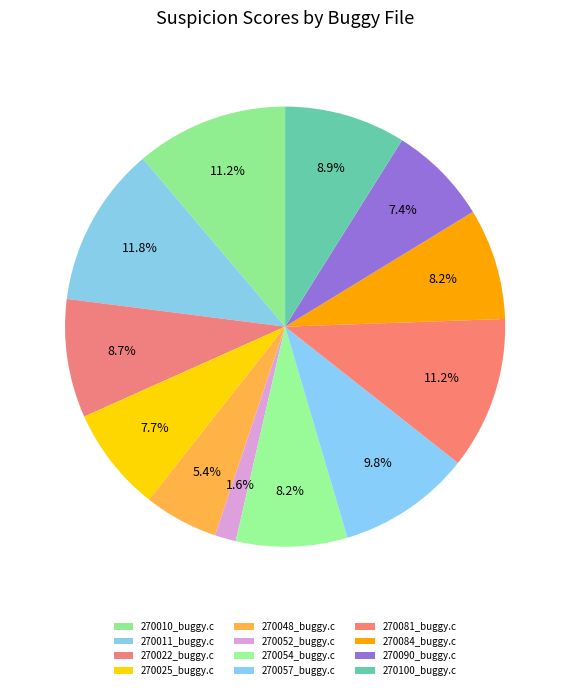

To the nearest percent, what percentage of the pie is 270090_buggy.c?

7%